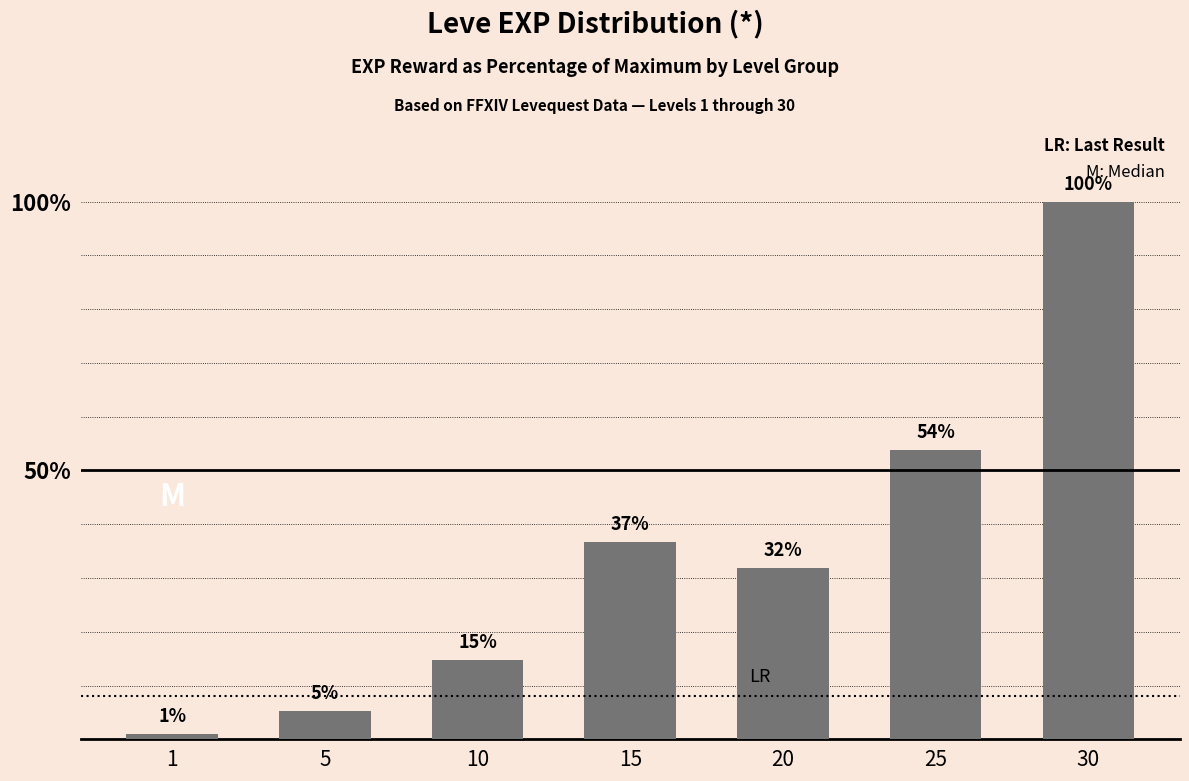

Which label corresponds to the smallest value in the chart?

1